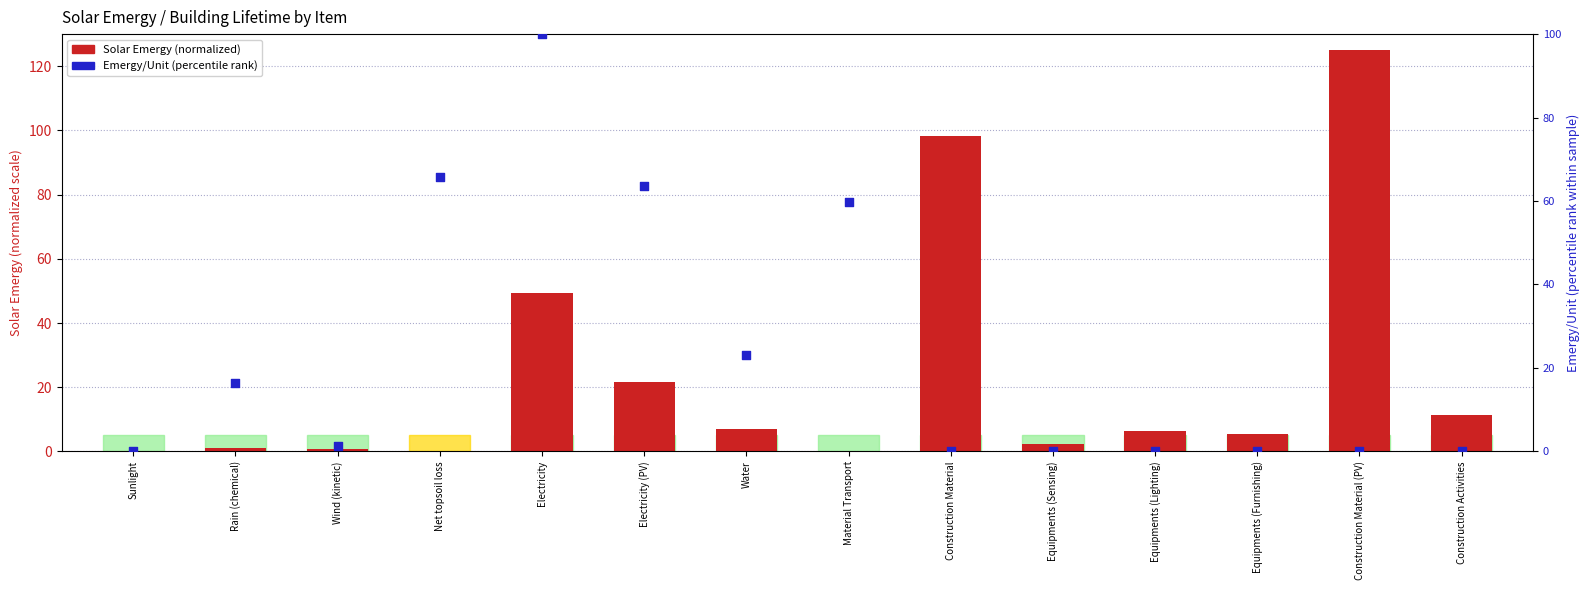

At which category is the sum across all series the highest?

Electricity